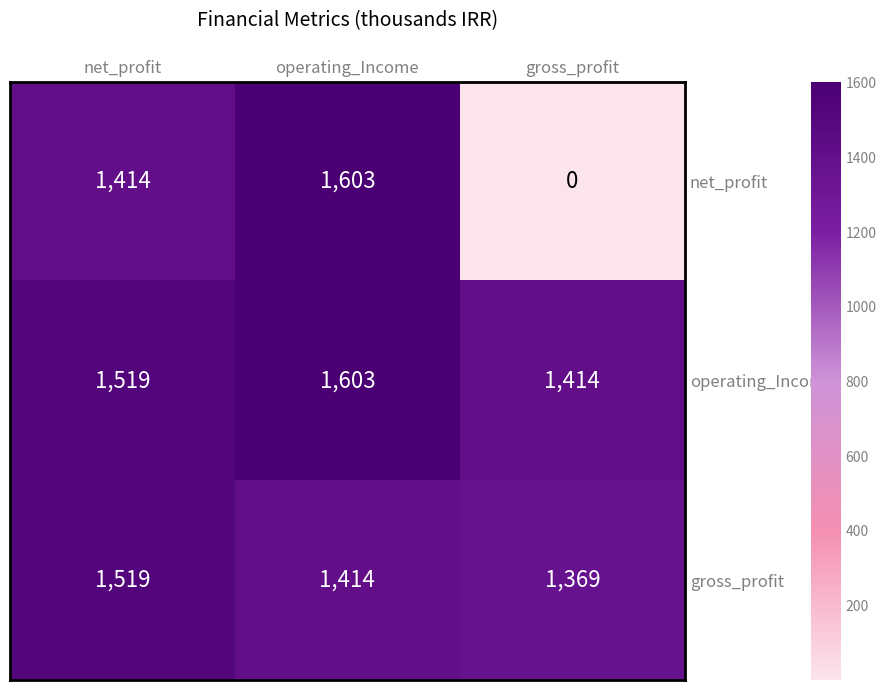

Reading left to right, list all the values displayed in this chart.

net_profit: net_profit=1414	operating_Income=1603	gross_profit=0
operating_Income: net_profit=1519	operating_Income=1603	gross_profit=1414
gross_profit: net_profit=1519	operating_Income=1414	gross_profit=1369